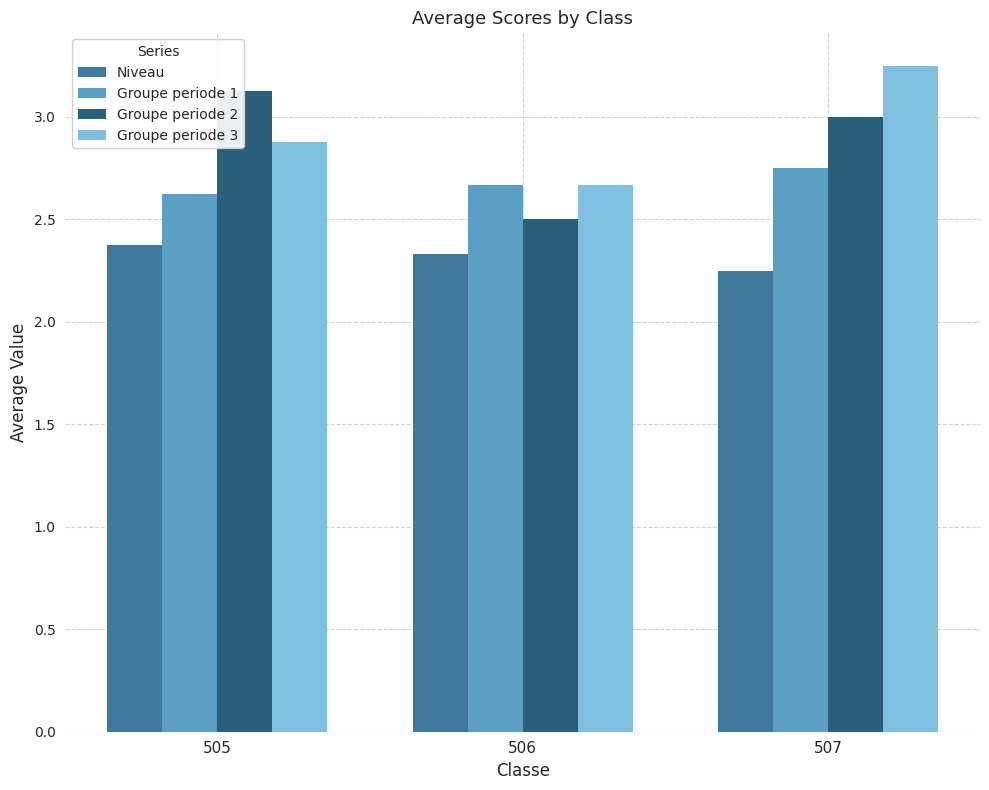

What is the difference between the maximum and minimum values in the Groupe periode 3 series?

0.6